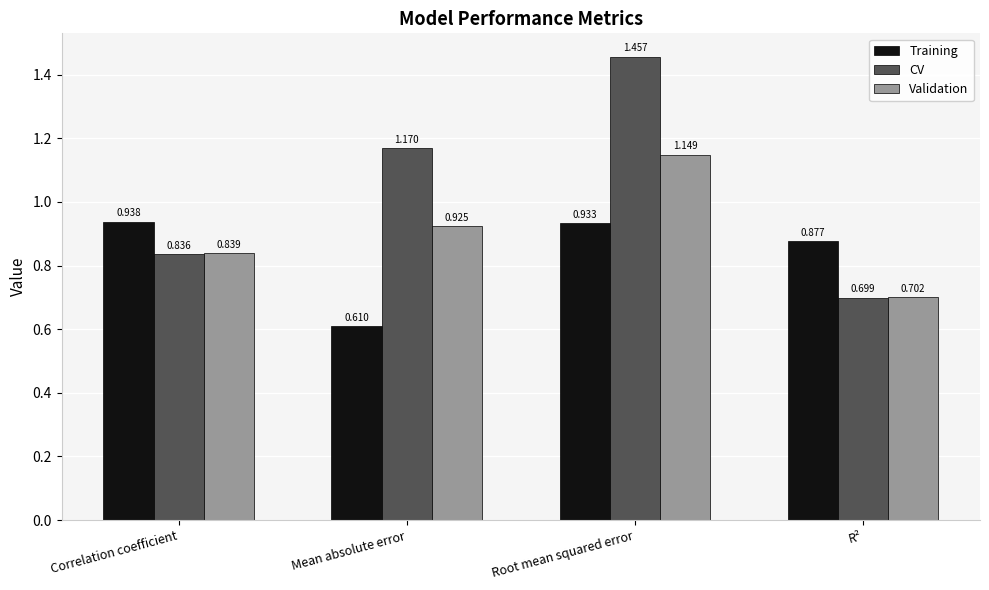

Which category has the highest value across all series?

Root mean squared error